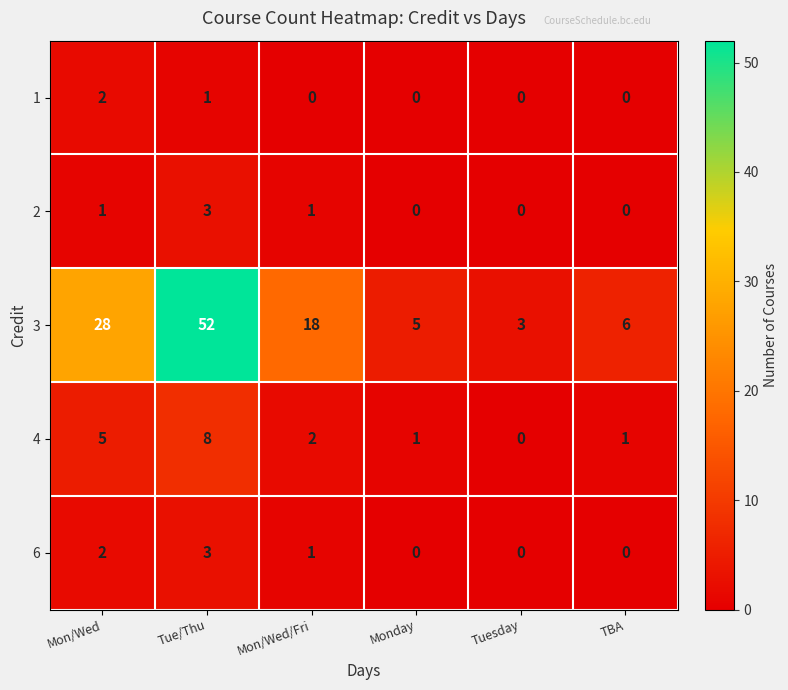

Which series has the widest spread of values?

3